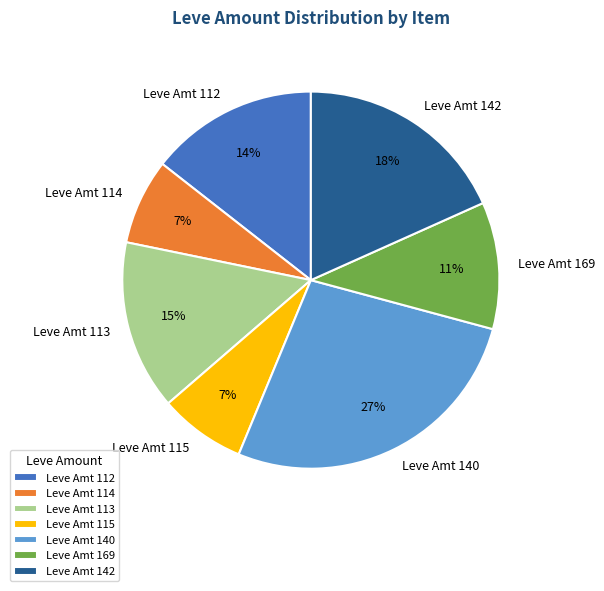

The Leve Amt 112 slice represents 14% of the pie. True or false?

True